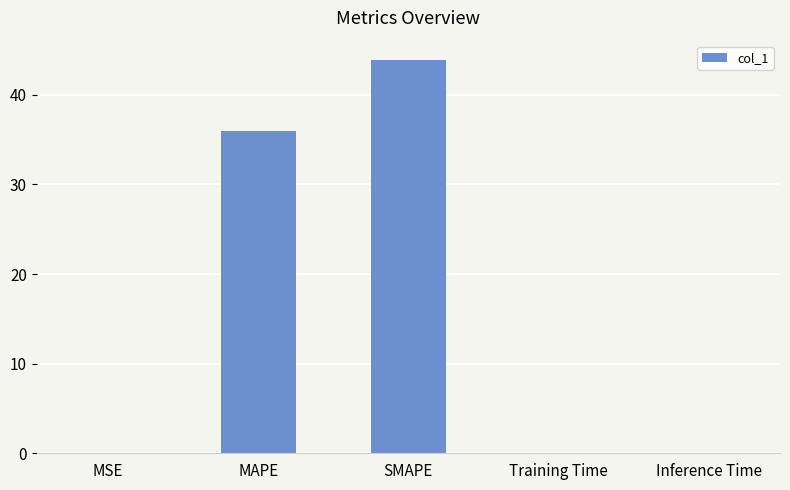

Read the value at MAPE.

36.0